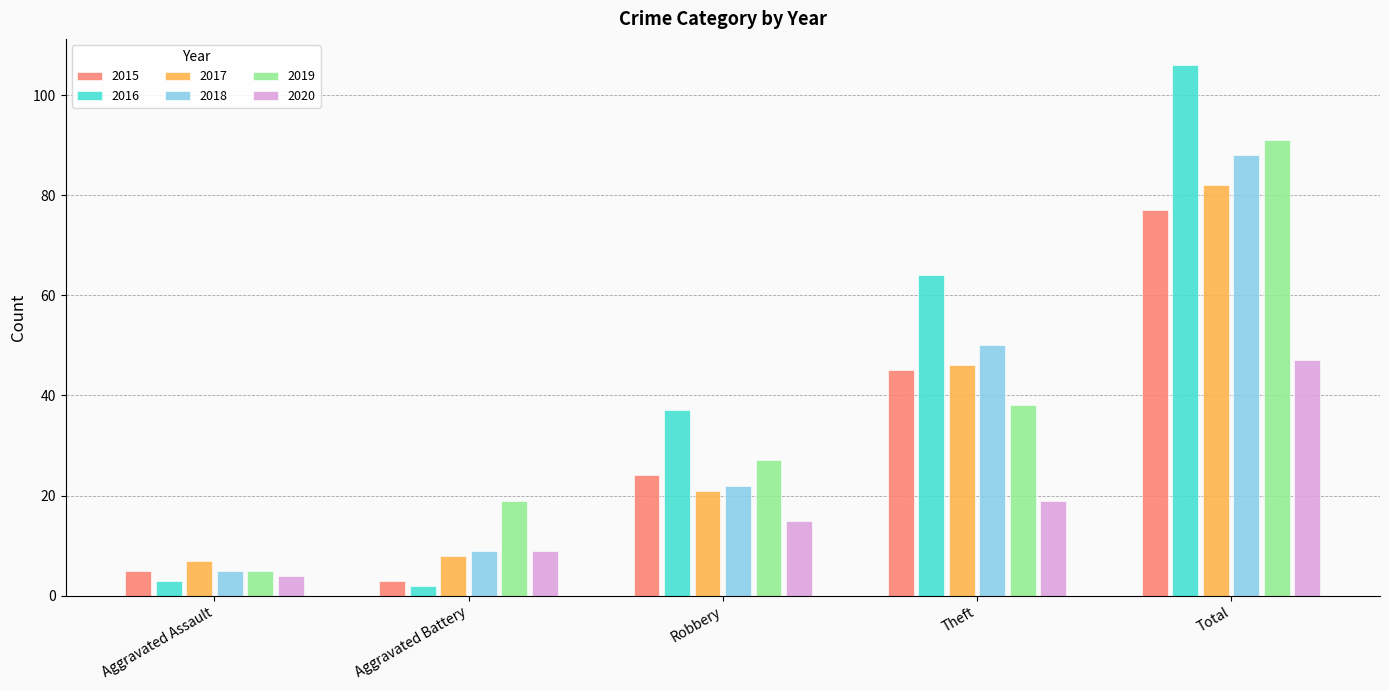

Is the value of 2020 at Aggravated Battery greater than the value of 2018 at Theft?

No